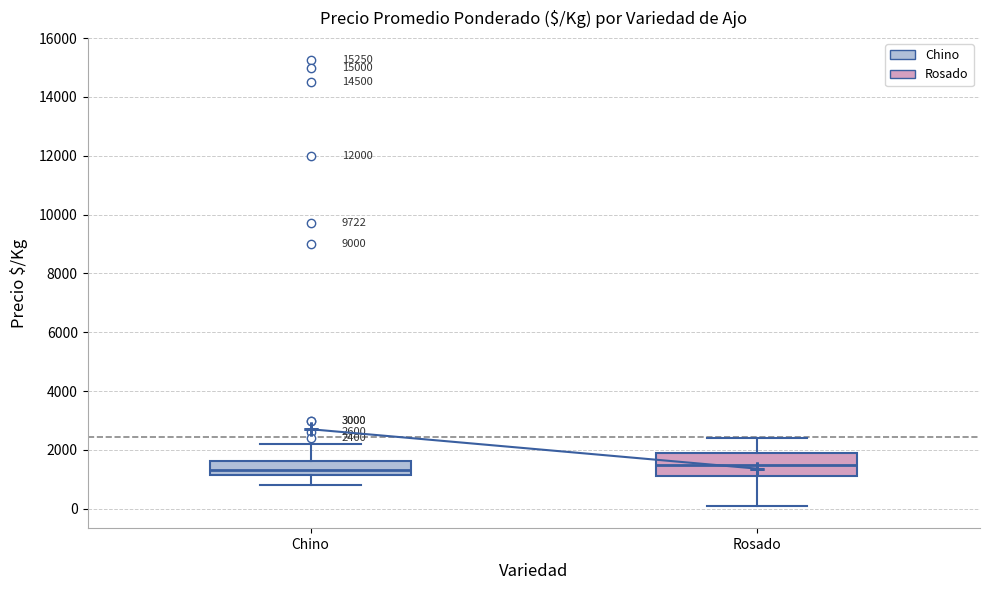

Which box is the tallest, from its lower edge to its upper edge?

Rosado